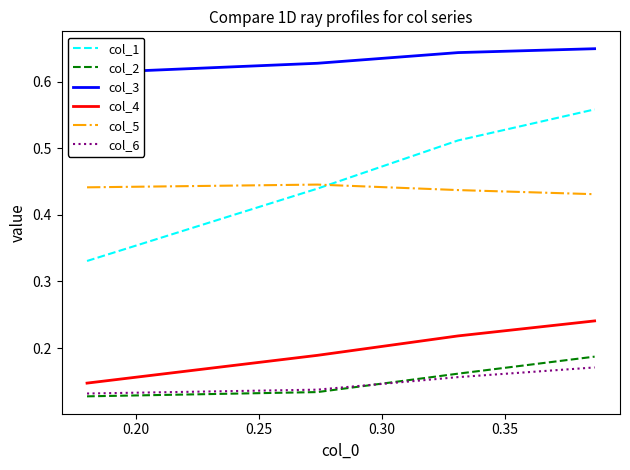

True or false: col_1 and col_5 cross at least once.

True